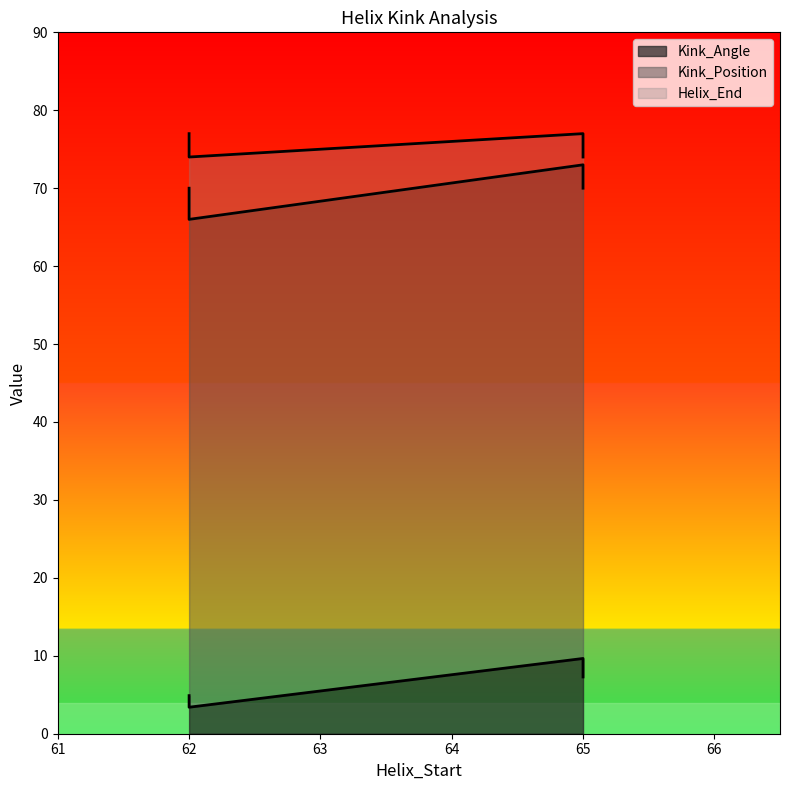

Is it true that Kink_Angle equals 7.3 at 65?

True